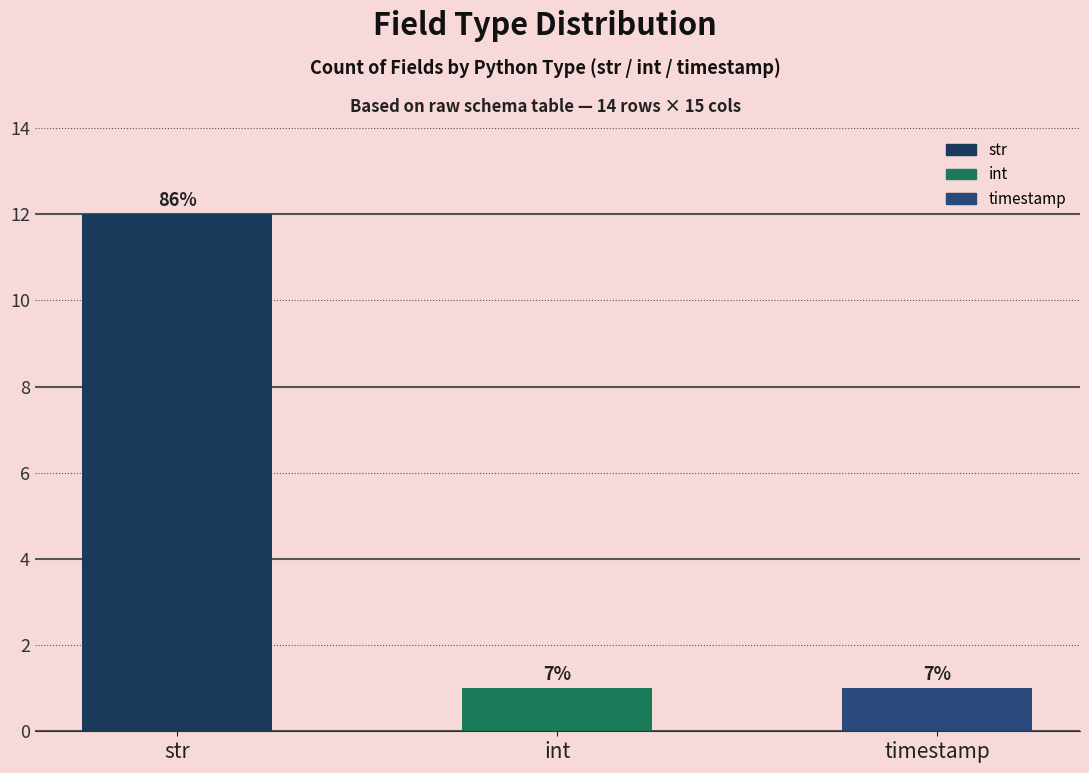

Approximately how many times larger is the value at timestamp compared to int?

1.0